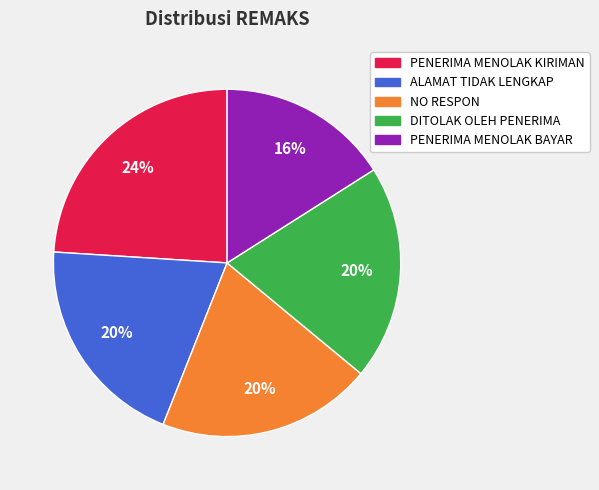

To the nearest percent, what is the difference between the PENERIMA MENOLAK BAYAR and ALAMAT TIDAK LENGKAP slice percentages?

4%